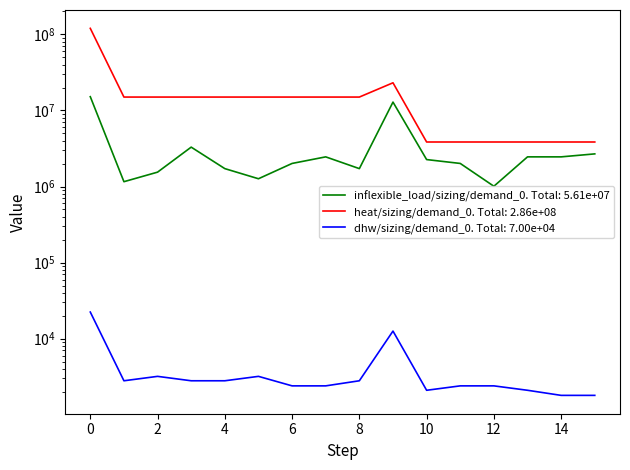

Which category has the lowest value in the inflexible_load/sizing/demand_0 series?

12